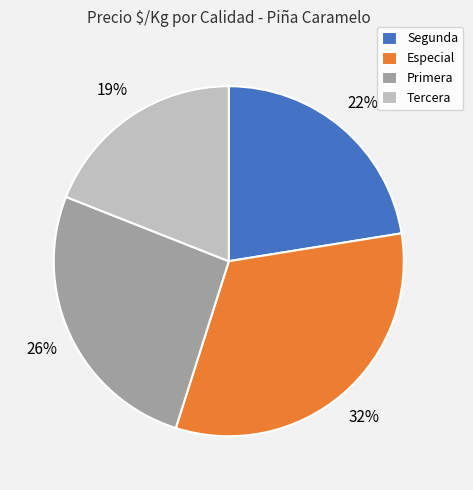

Which category has the biggest portion of the pie?

Especial